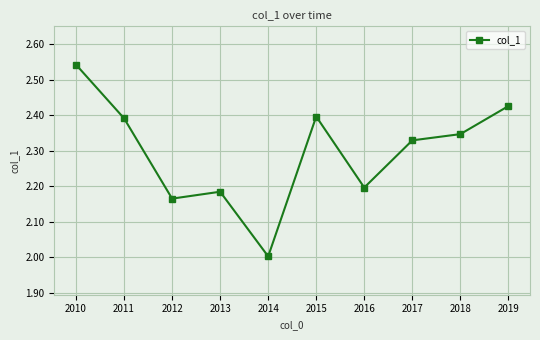

Where is the first local minimum?

2012